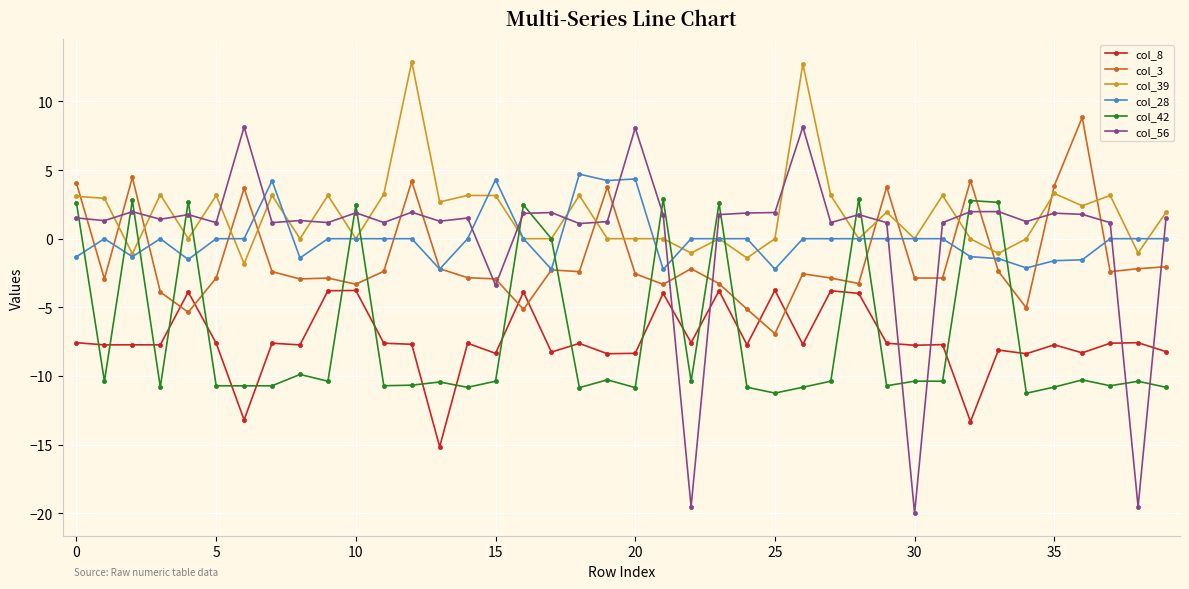

True or false: col_39 and col_8 intersect in this chart.

False